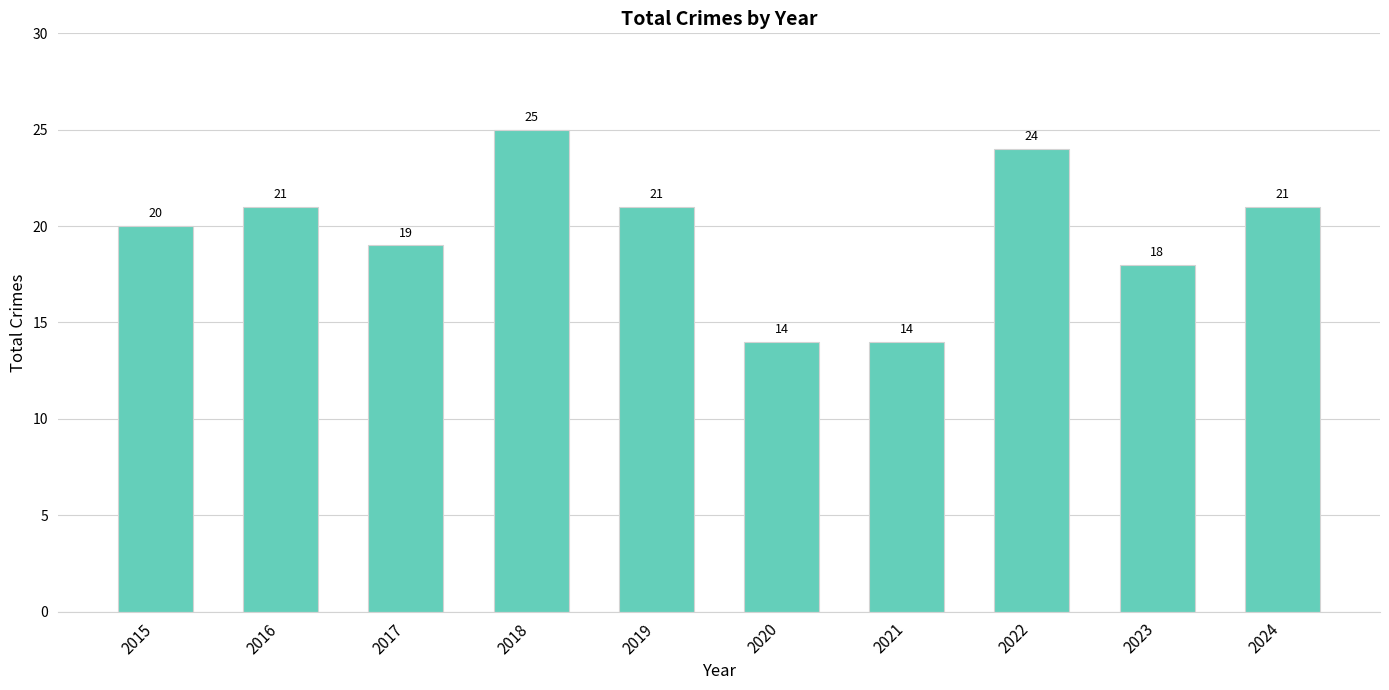

What is the sum of all values?

197